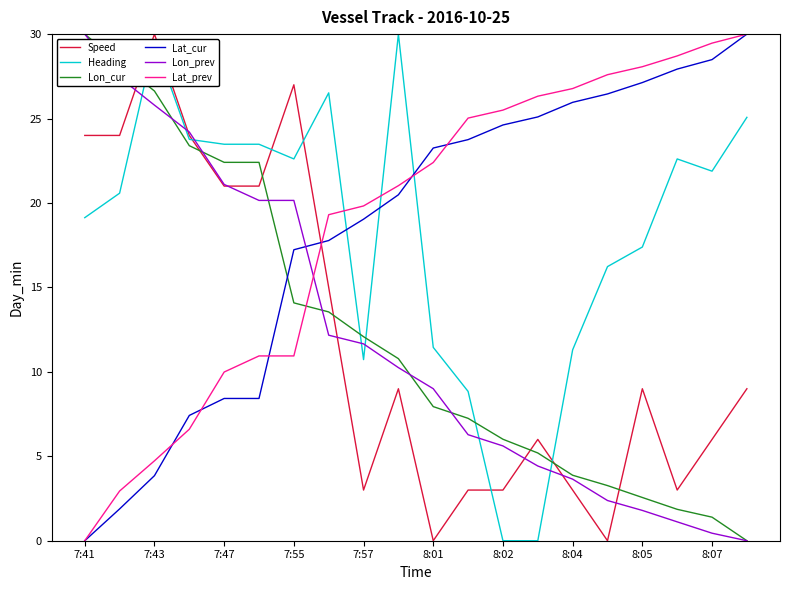

True or false: Lon_cur and Lat_prev cross at least once.

True